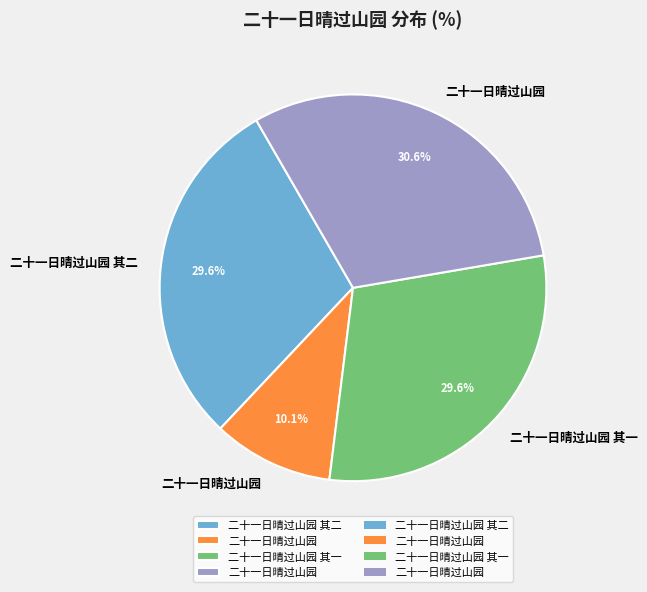

Does any single category account for the majority?

No